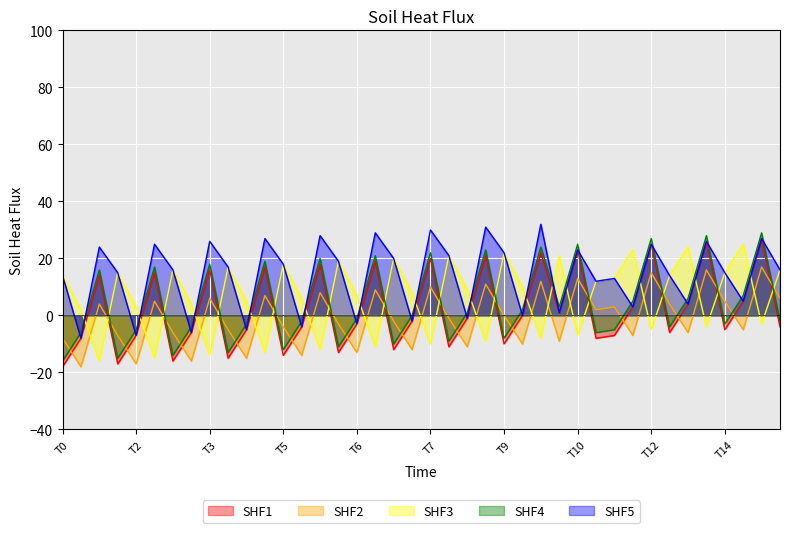

What is the highest value of the SHF3 series?

25